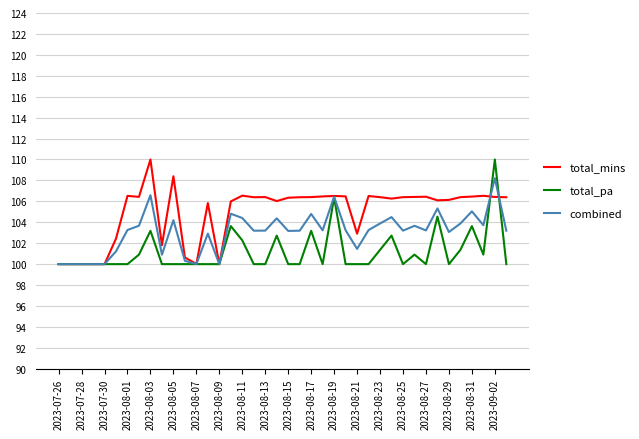

What is the average value of the total_pa series?

101.2